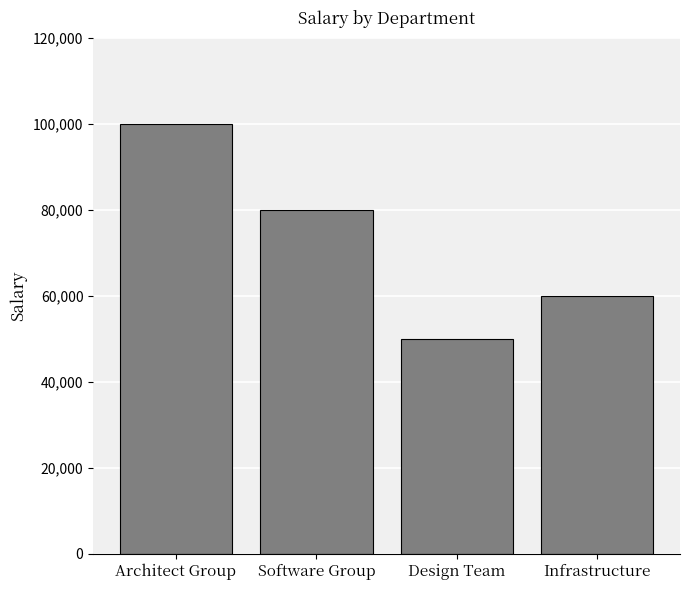

How many distinct data groups are displayed?

1